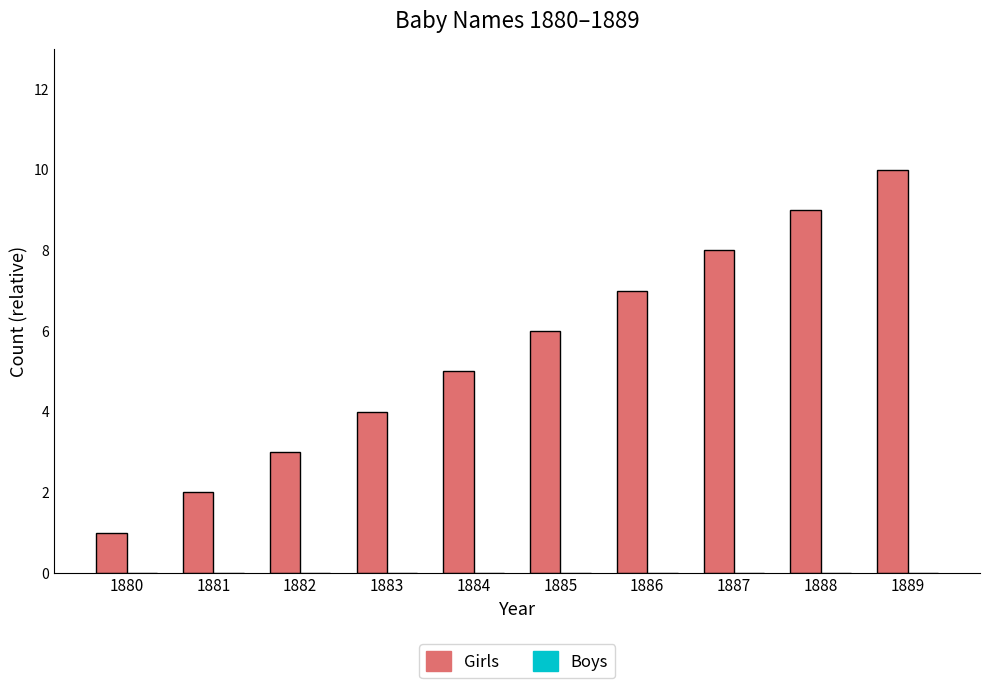

Which has a higher value, 1881 or 1889?

1889